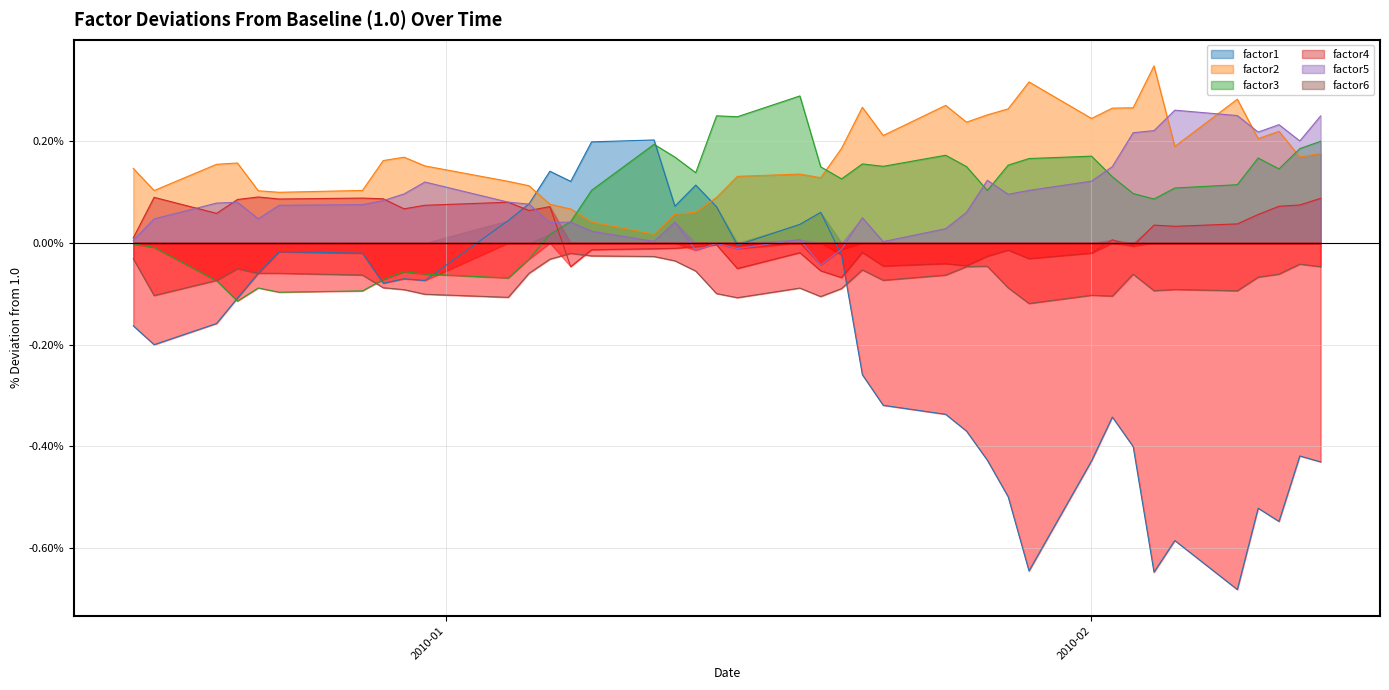

Between 2009-12-29 and 2010-01-22, which series saw the biggest shift?

factor1